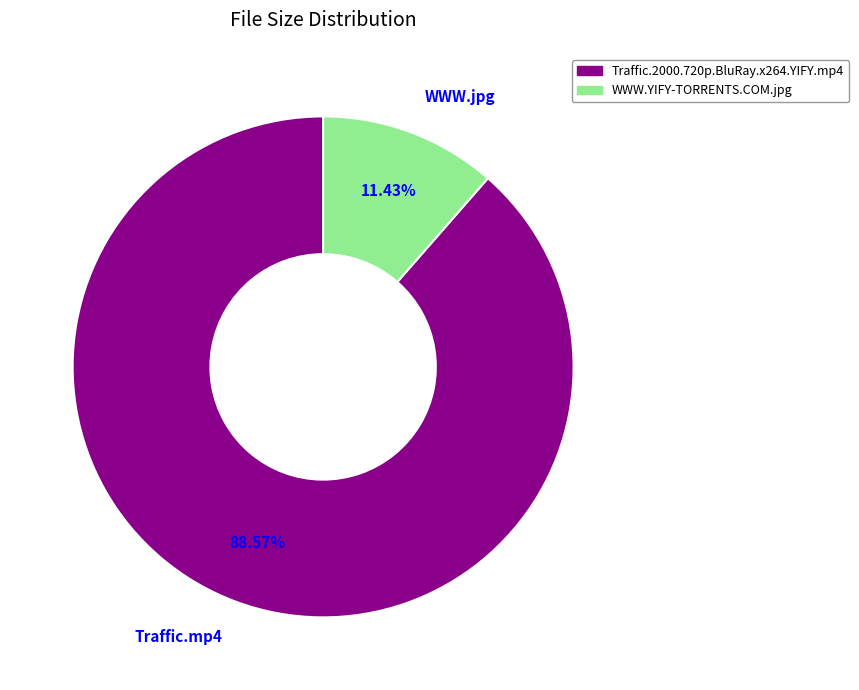

How many segments does this pie chart have?

2